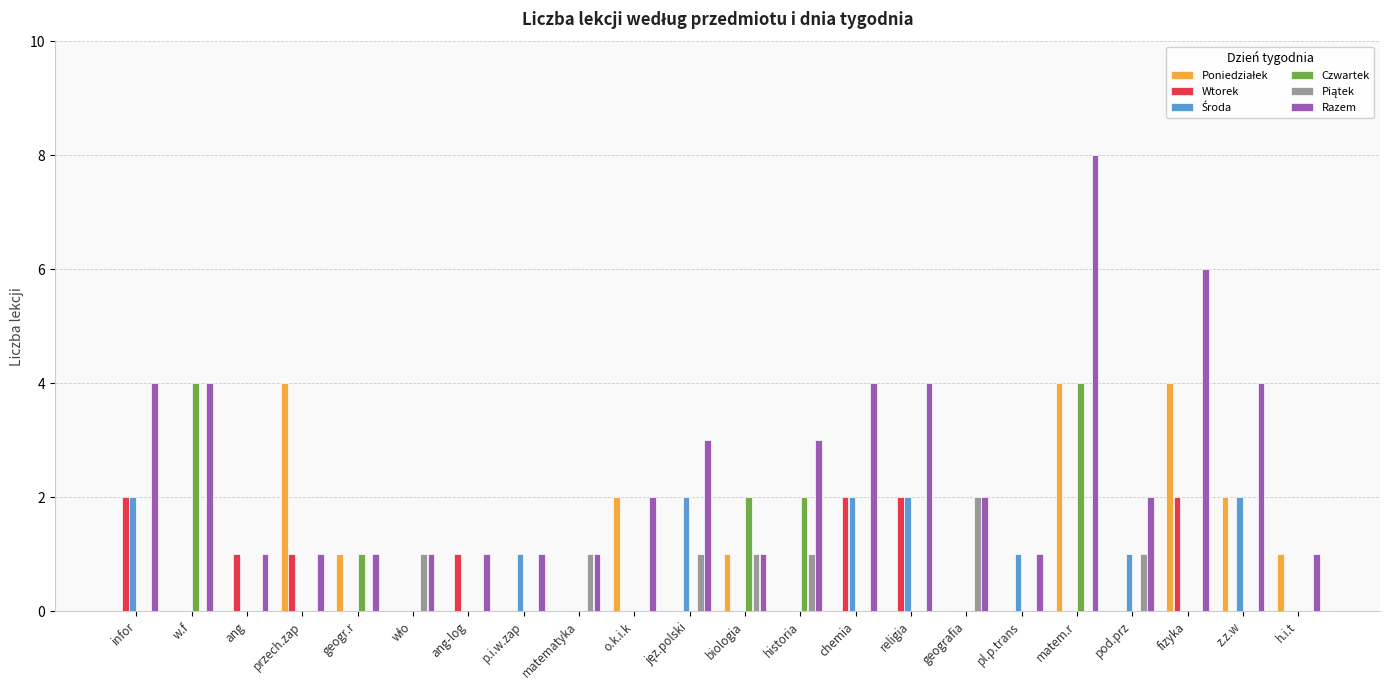

What is the total value across all series at w.f?

8